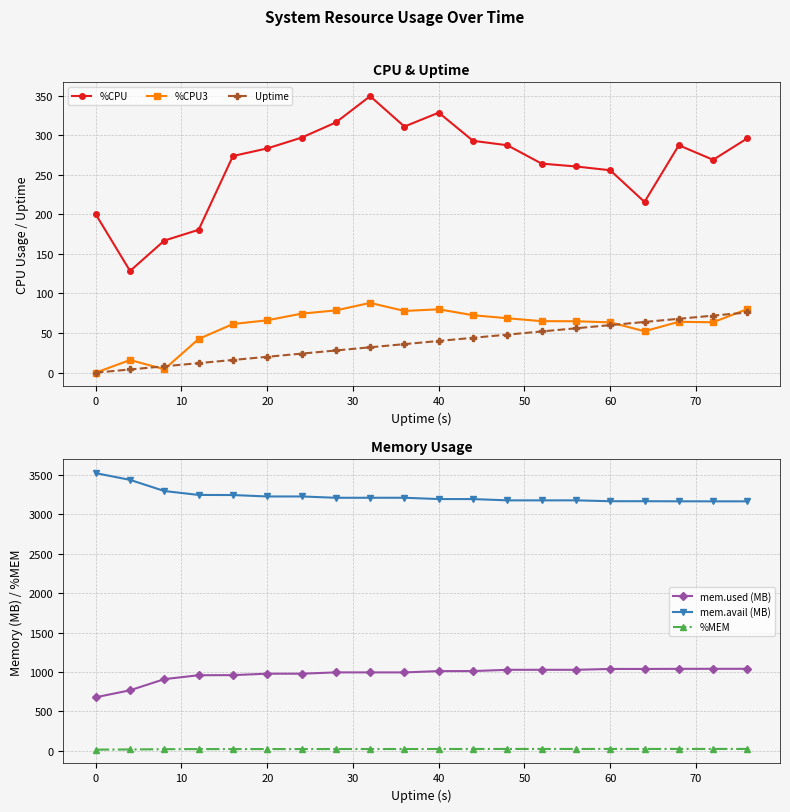

True or false: mem.avail (MB) has more than 2 interior local peaks.

True